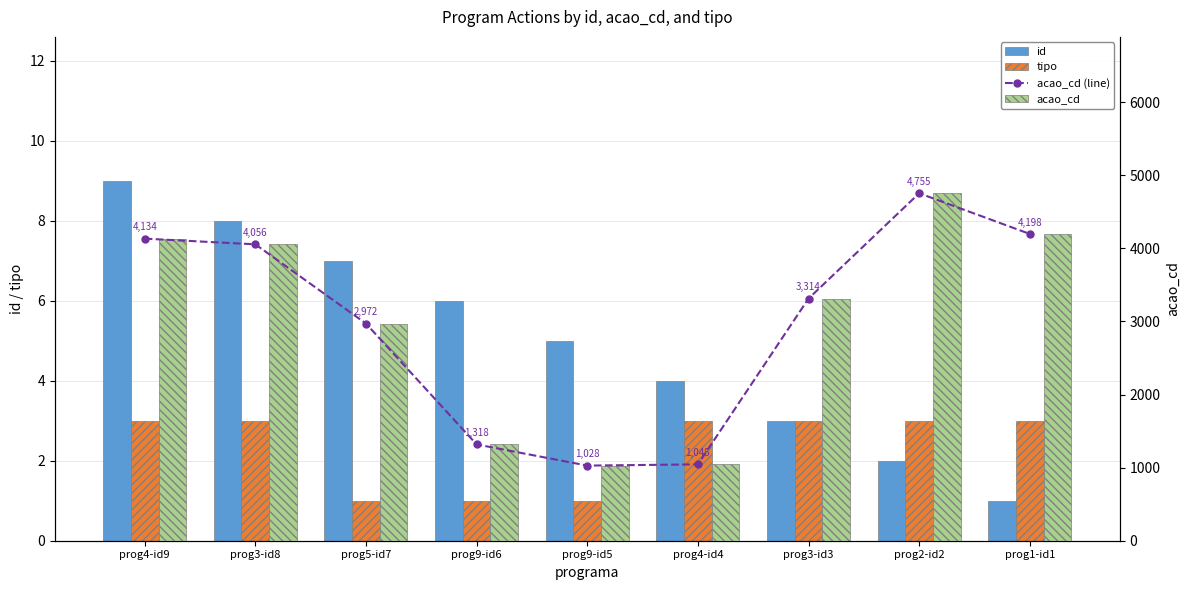

How many data points in tipo are less than 3?

3